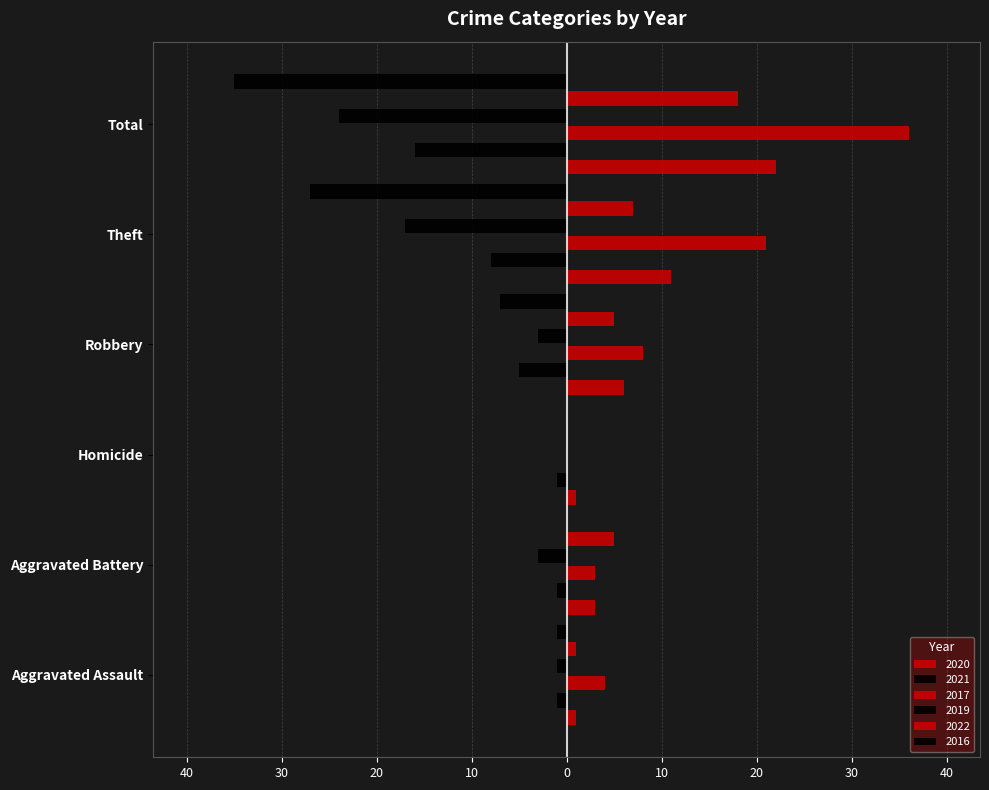

What position from the right is Total?

1